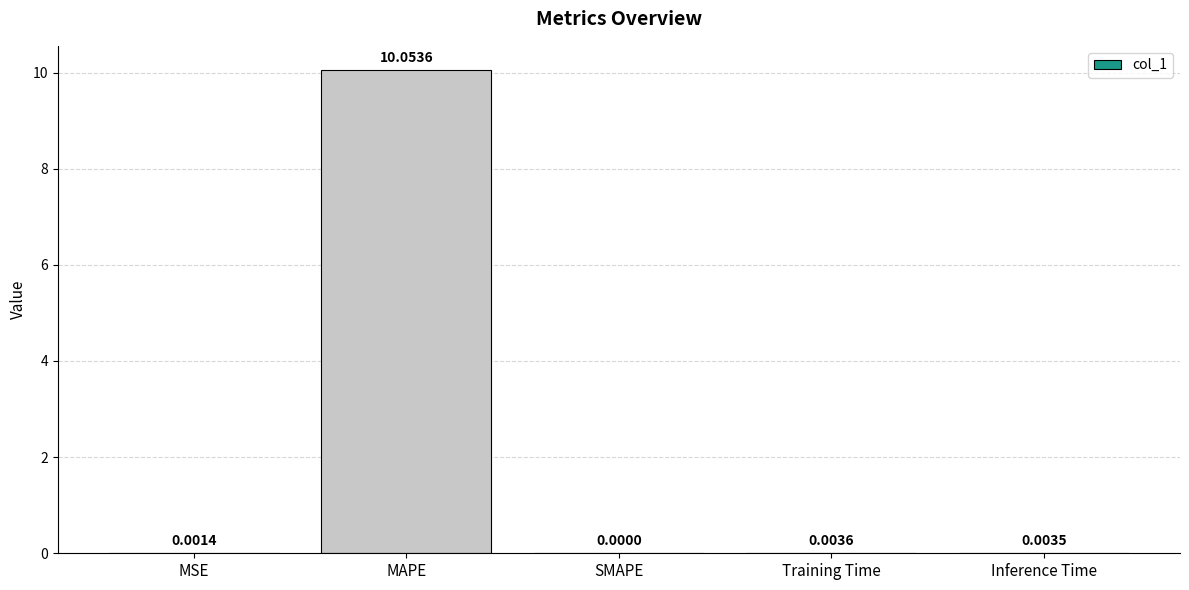

How many positive values are there?

4